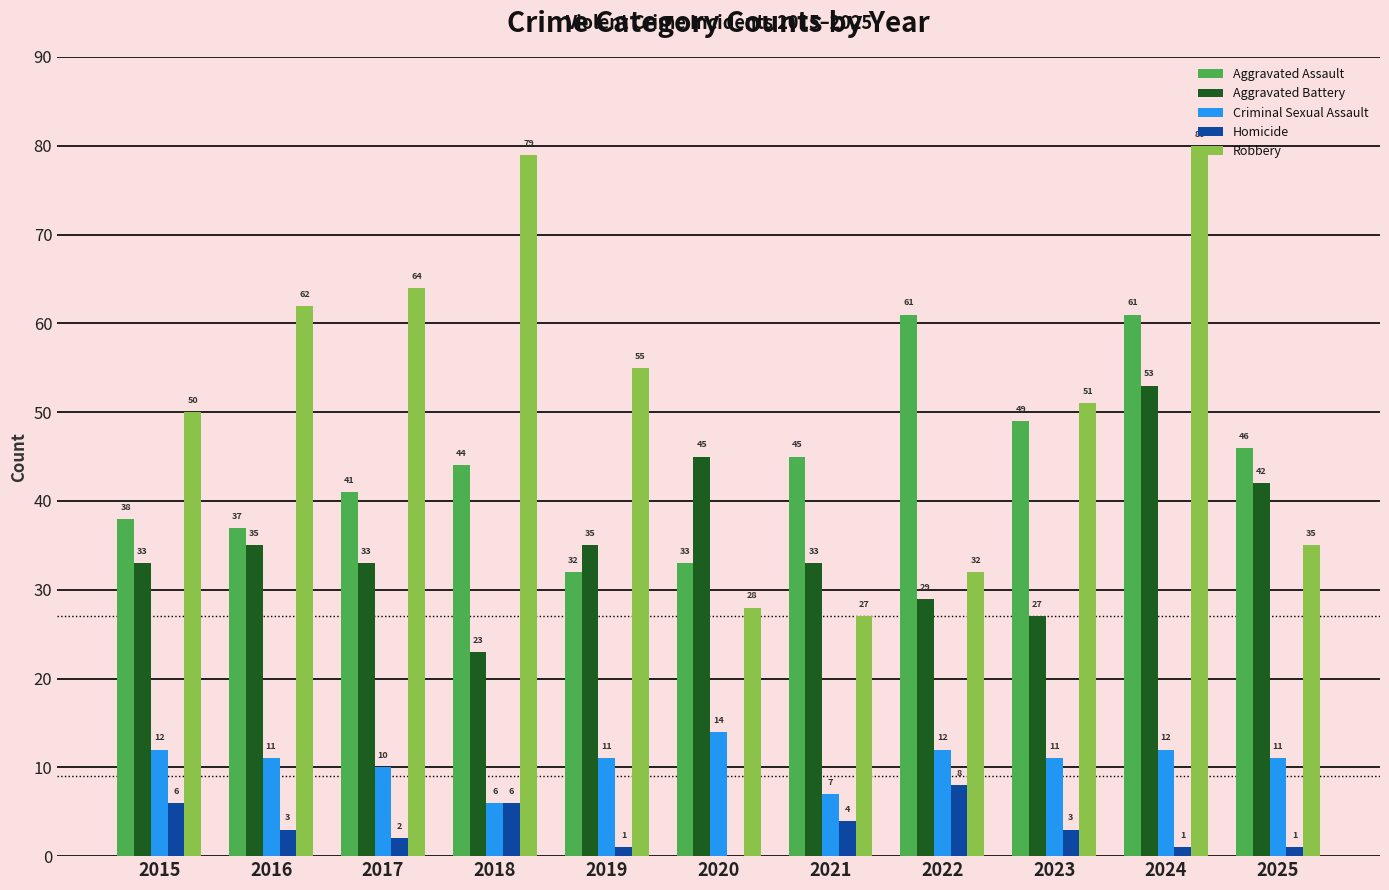

Count the number of data series in this chart.

5